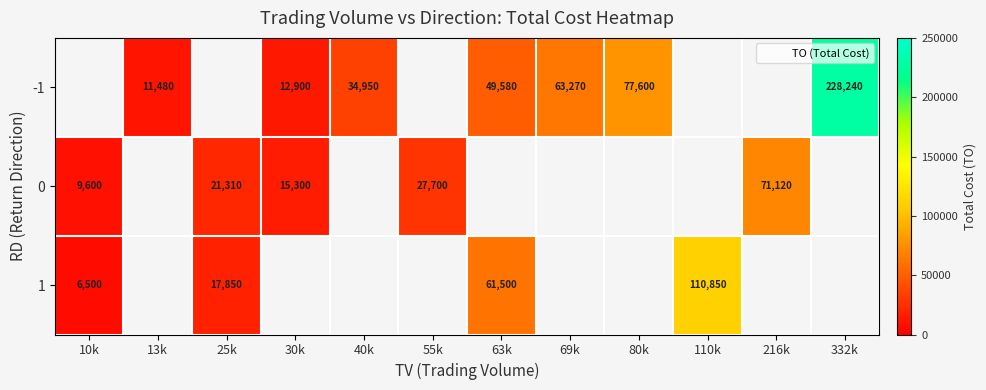

Is it true that 1 equals 61500.0 at 63k?

True